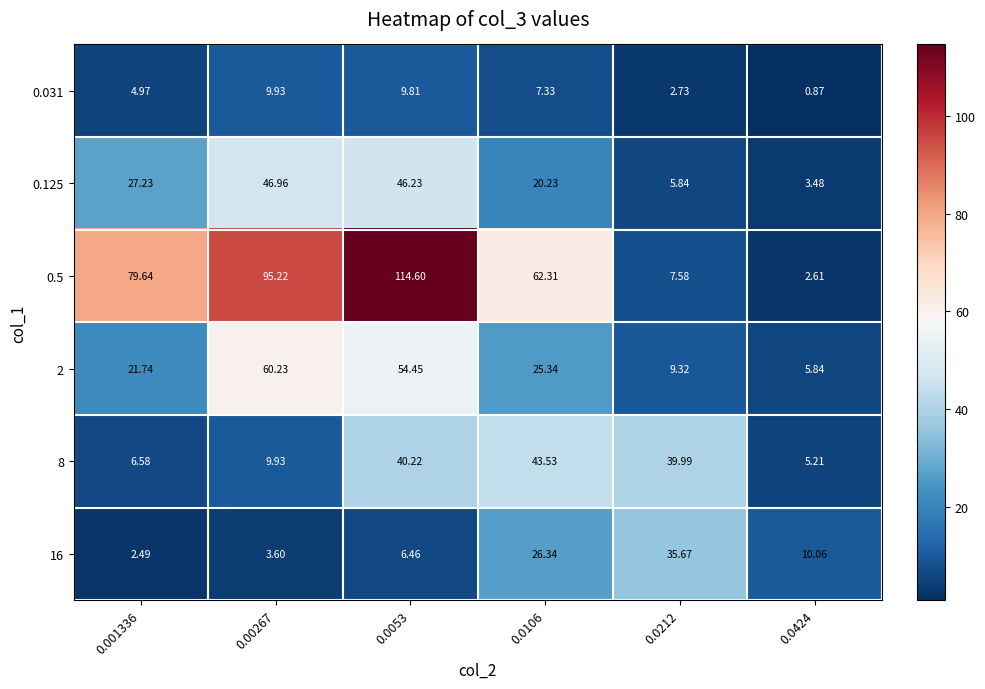

Which series has the widest spread of values?

0.5